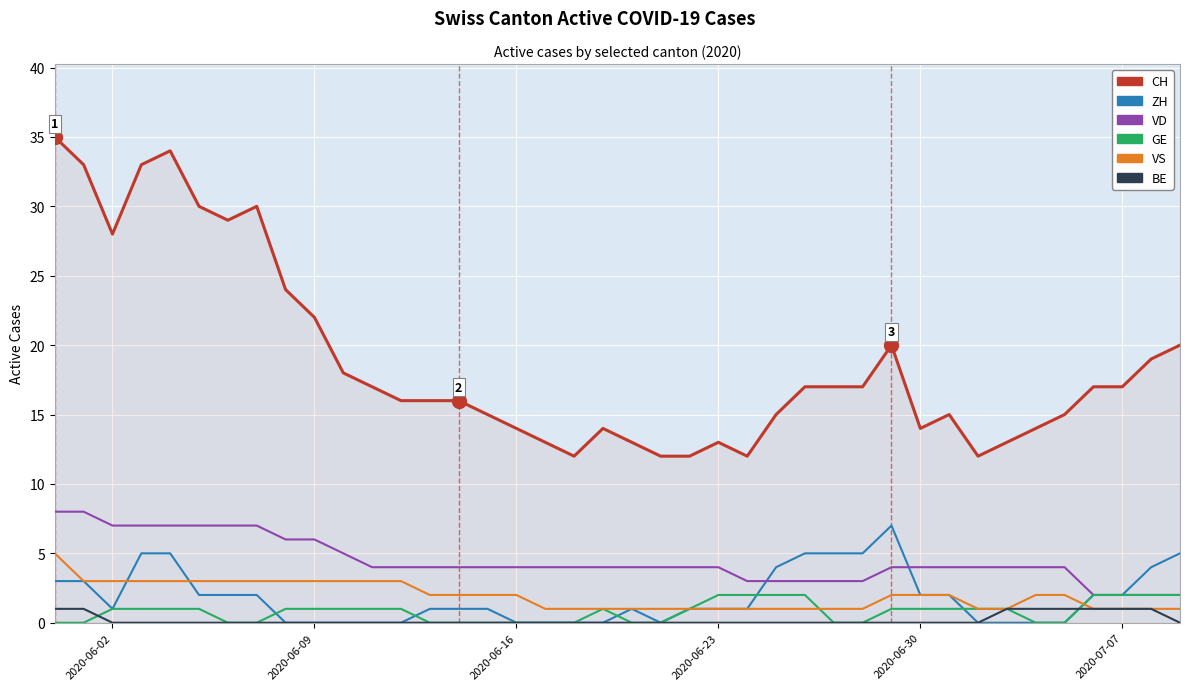

True or false: GE and CH intersect in this chart.

False